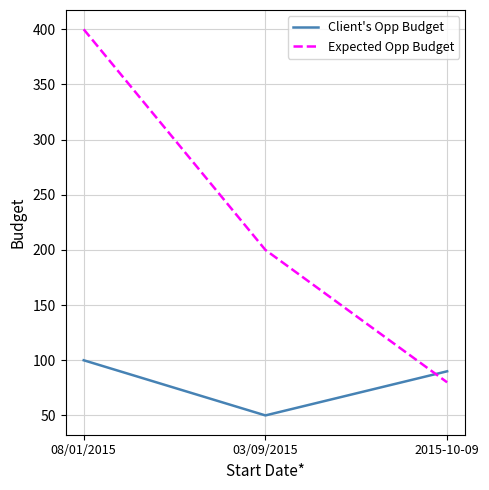

Read the Client's Opp Budget value at 08/01/2015, to the nearest 10.

100